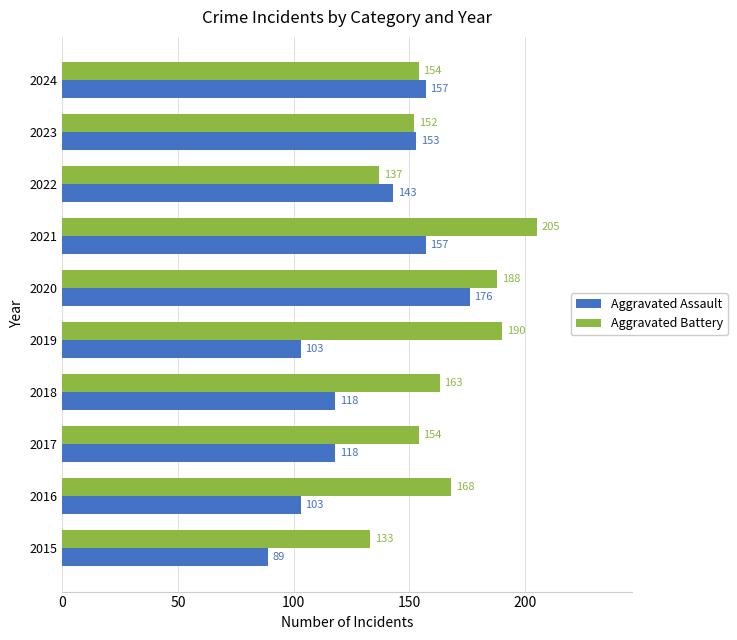

True or false: Aggravated Assault has a value of 148 at 2019.

False